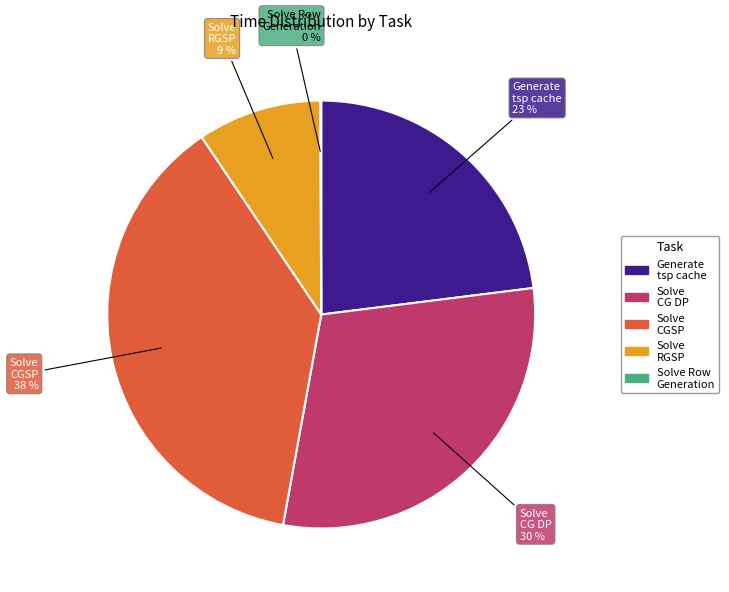

Is there a majority slice in this chart?

No